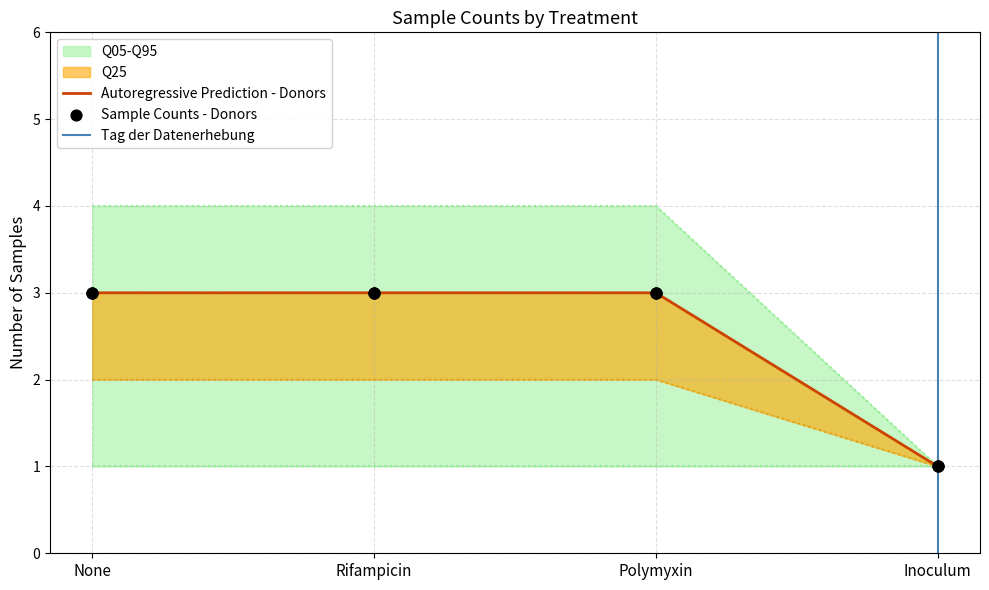

Is the value of Donor1 at Polymyxin greater than the value of Donor2 at Rifampicin?

Yes